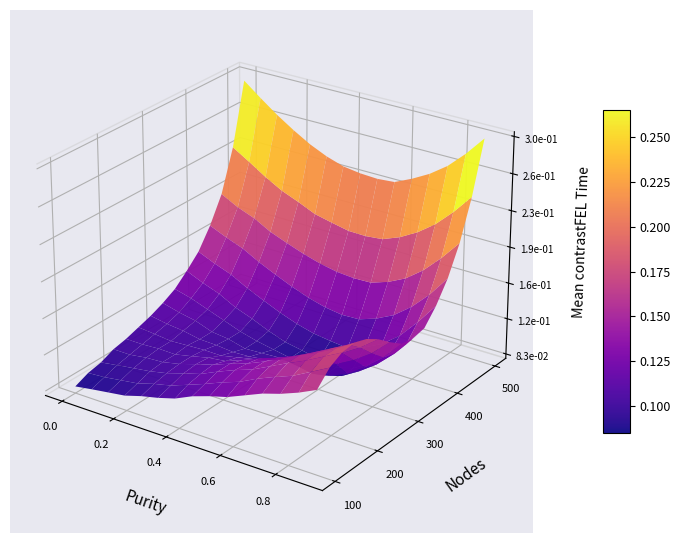

Reading left to right, list all the values displayed in this chart.

row_0: 0.1	0.1	0.1	0.1	0.1	0.1	0.1	0.1	0.1	0.1	0.1	0.1	0.1	0.2	0.2
row_1: 0.1	0.1	0.1	0.1	0.1	0.1	0.1	0.1	0.1	0.1	0.1	0.1	0.2	0.2	0.2
row_2: 0.1	0.1	0.1	0.1	0.1	0.1	0.1	0.1	0.1	0.1	0.1	0.2	0.2	0.2	0.2
row_3: 0.1	0.1	0.1	0.1	0.1	0.1	0.1	0.1	0.1	0.1	0.1	0.2	0.2	0.2	0.2
row_4: 0.1	0.1	0.1	0.1	0.1	0.1	0.1	0.1	0.1	0.1	0.1	0.1	0.2	0.2	0.2
row_5: 0.1	0.1	0.1	0.1	0.1	0.1	0.1	0.1	0.1	0.1	0.1	0.1	0.1	0.2	0.2
row_6: 0.1	0.1	0.1	0.1	0.1	0.1	0.1	0.1	0.1	0.1	0.1	0.1	0.1	0.1	0.2
row_7: 0.1	0.1	0.1	0.1	0.1	0.1	0.1	0.1	0.1	0.1	0.1	0.1	0.1	0.1	0.2
row_8: 0.1	0.1	0.1	0.1	0.1	0.1	0.1	0.1	0.1	0.1	0.1	0.1	0.1	0.1	0.1
row_9: 0.1	0.1	0.1	0.1	0.1	0.1	0.1	0.1	0.1	0.1	0.1	0.1	0.1	0.1	0.2
row_10: 0.1	0.1	0.1	0.1	0.1	0.1	0.1	0.1	0.1	0.1	0.1	0.1	0.1	0.1	0.2
row_11: 0.2	0.2	0.2	0.1	0.1	0.1	0.1	0.1	0.1	0.1	0.1	0.1	0.1	0.2	0.2
row_12: 0.2	0.2	0.2	0.2	0.2	0.2	0.2	0.1	0.1	0.1	0.2	0.2	0.2	0.2	0.2
row_13: 0.2	0.2	0.2	0.2	0.2	0.2	0.2	0.2	0.2	0.2	0.2	0.2	0.2	0.2	0.2
row_14: 0.3	0.3	0.3	0.3	0.2	0.2	0.2	0.2	0.2	0.2	0.2	0.3	0.3	0.3	0.3